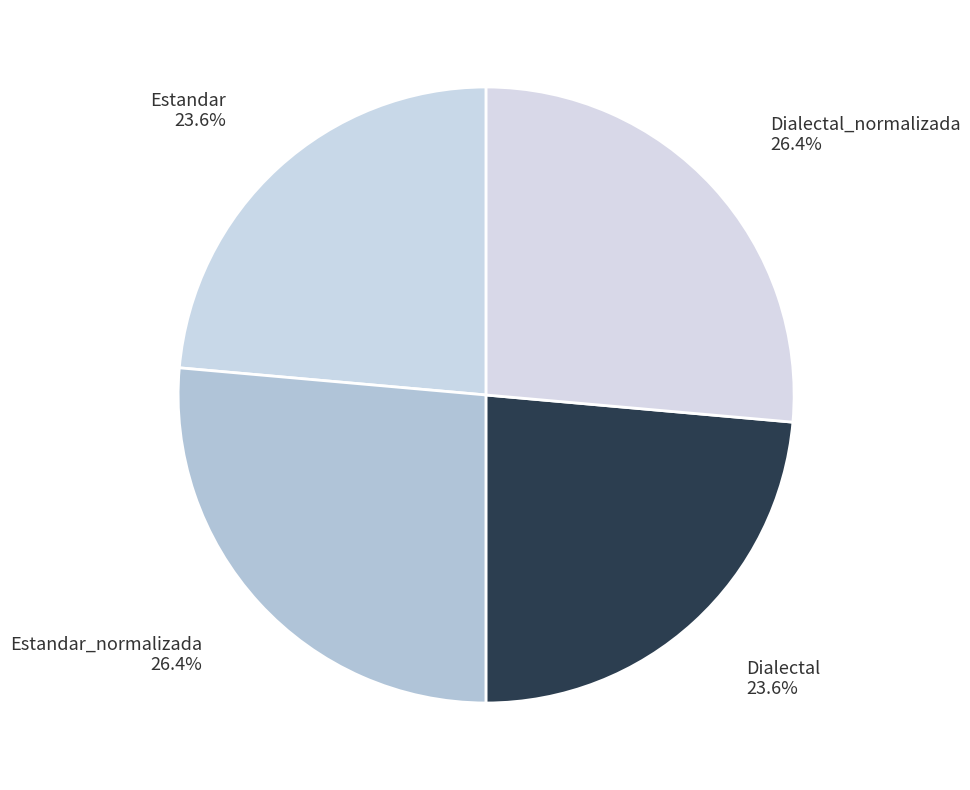

Does any single category account for the majority?

No